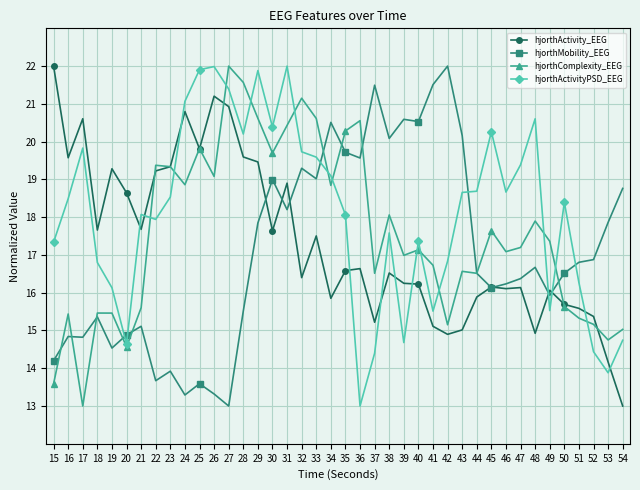

The hjorthActivity_EEG series shows 16.2 at 39. True or false?

True